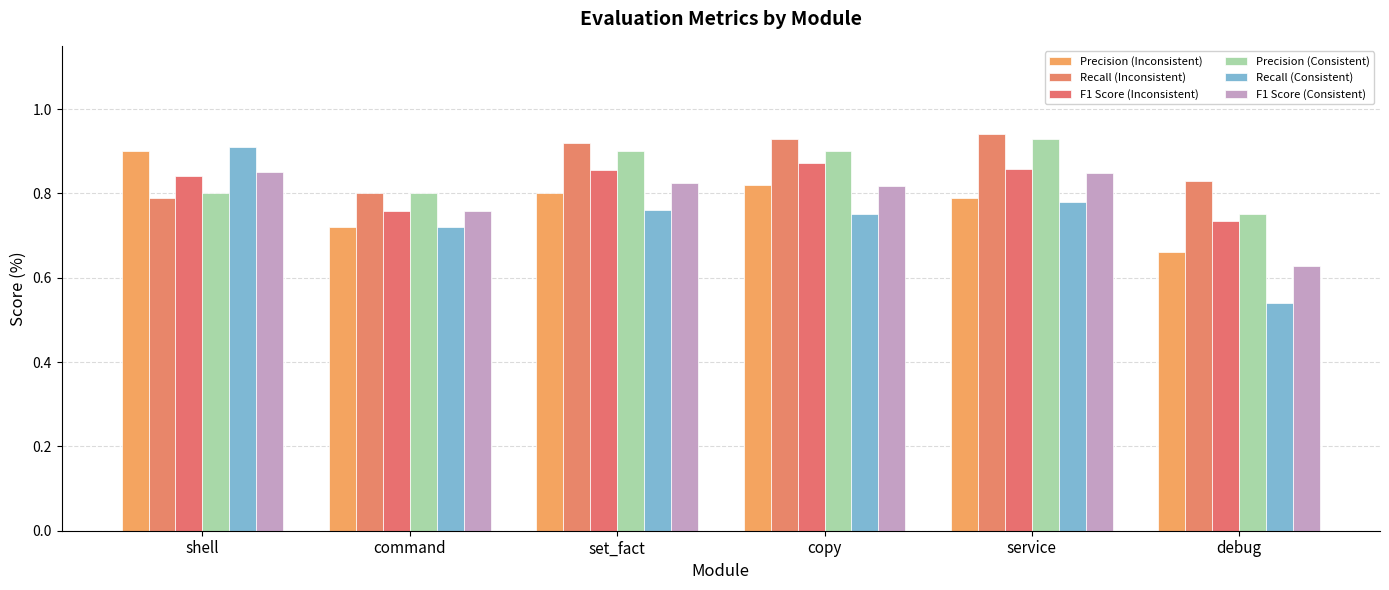

Are the bars grouped side by side (vs. stacked)?

Yes